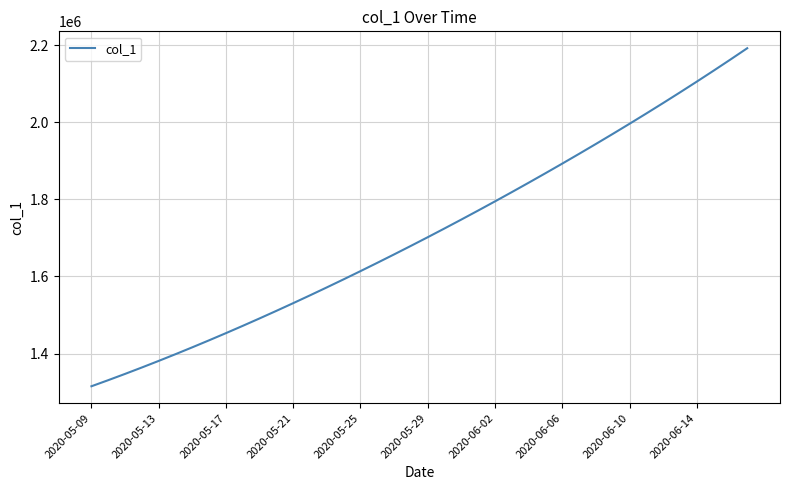

What is the difference between the maximum and minimum values?

877083.0